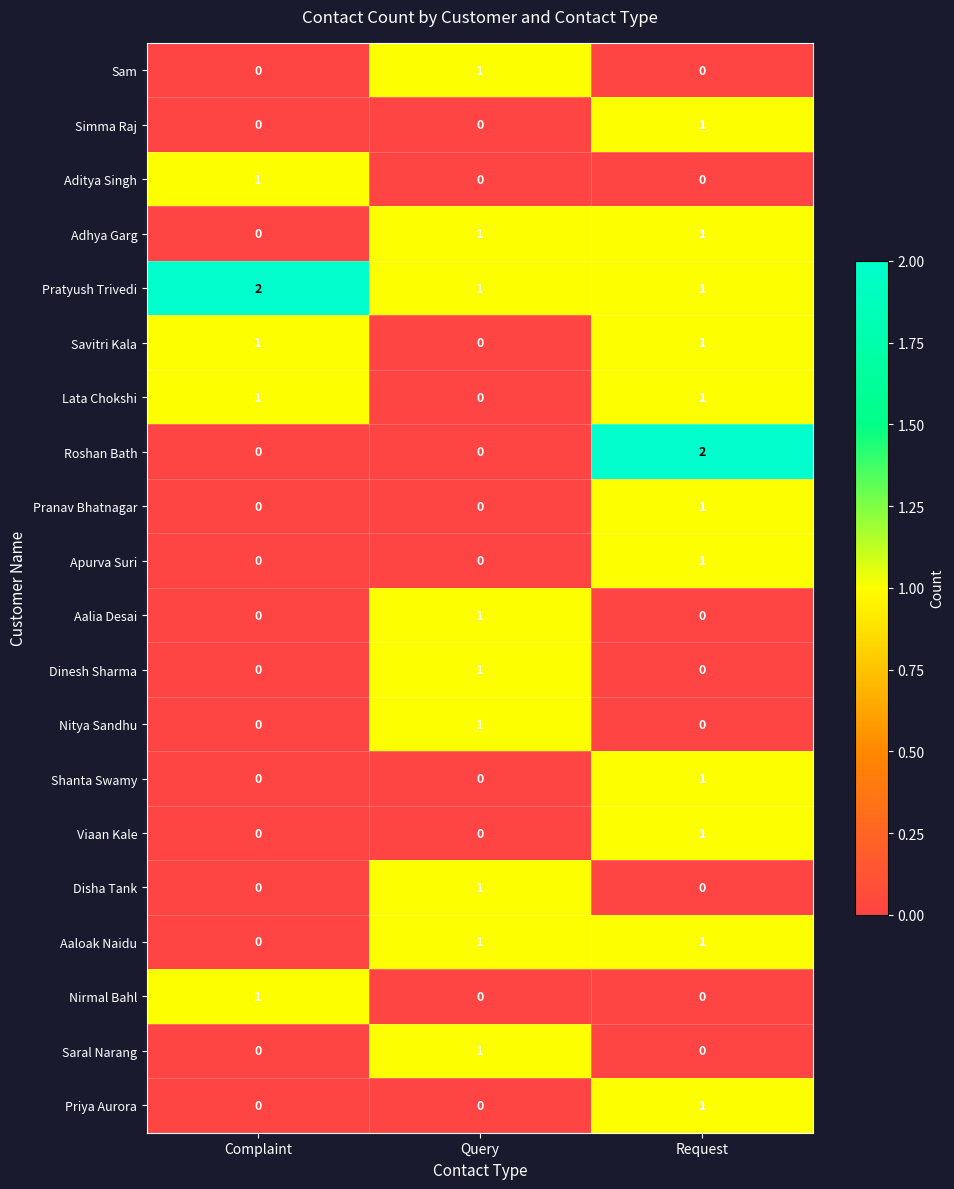

Between Complaint and Request, which series saw the biggest shift?

Roshan Bath